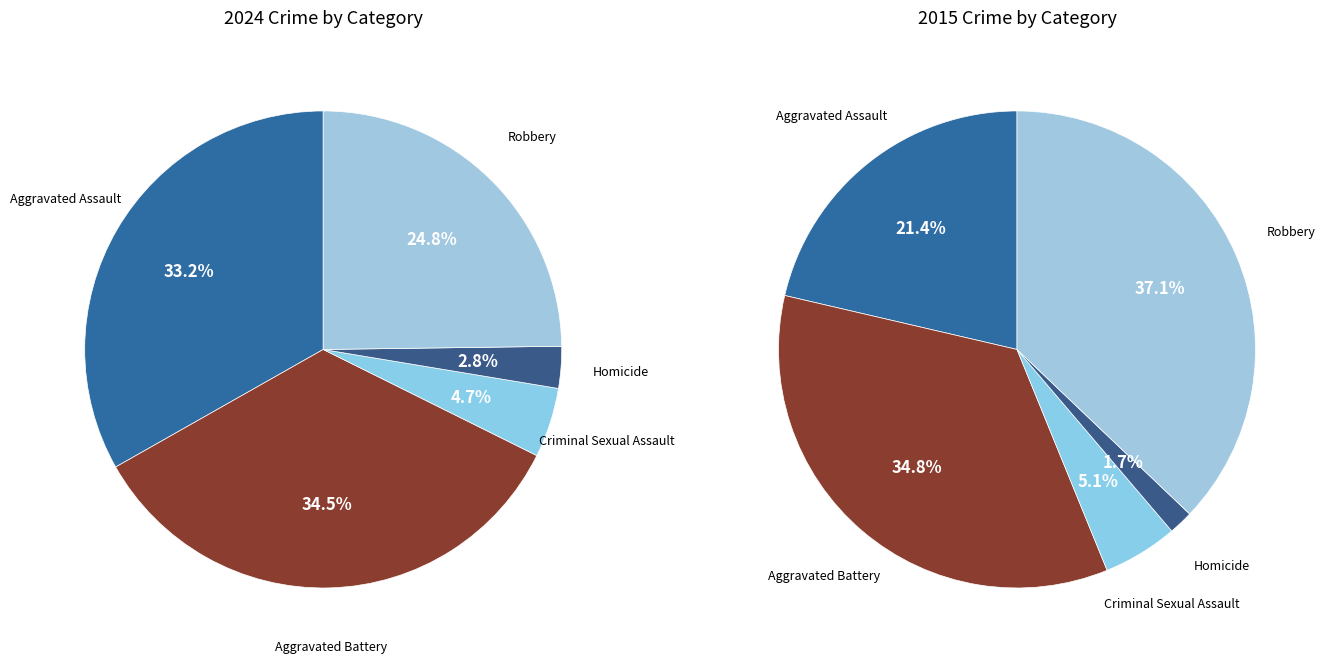

Does any single category account for the majority?

No